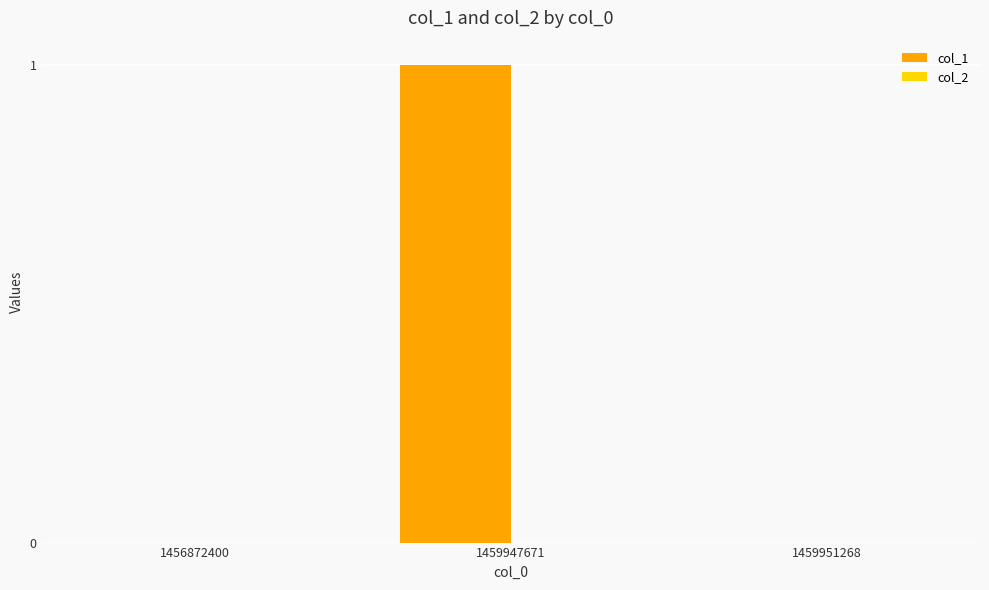

Between 1456872400 and 1459947671, which is larger?

1459947671